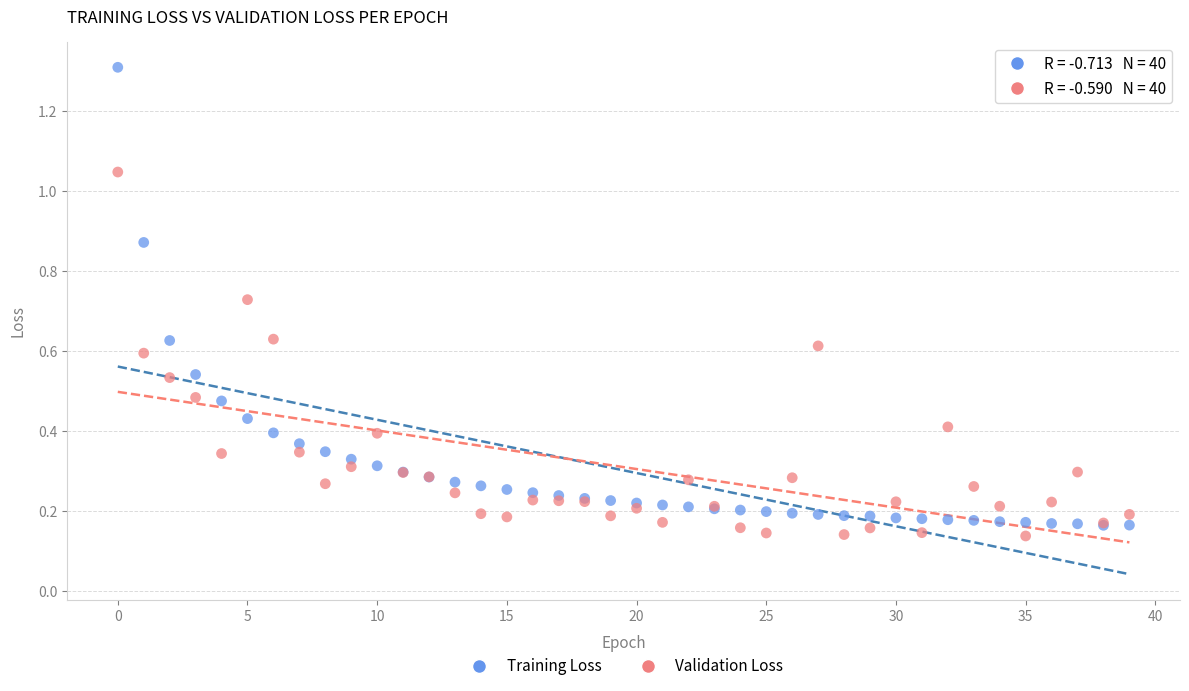

Which series contains the highest Y value?

Training Loss